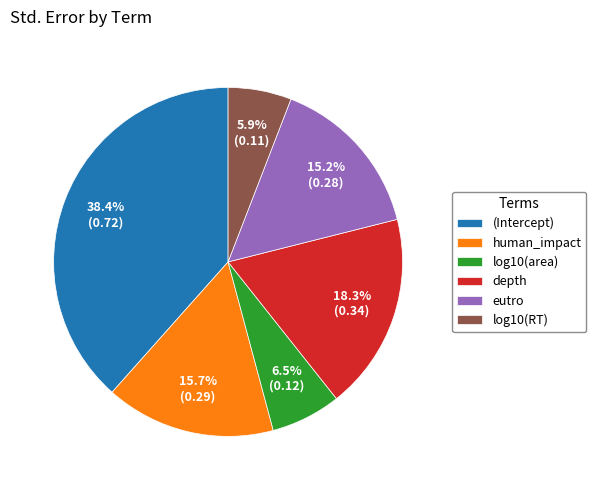

How many segments does this pie chart have?

6